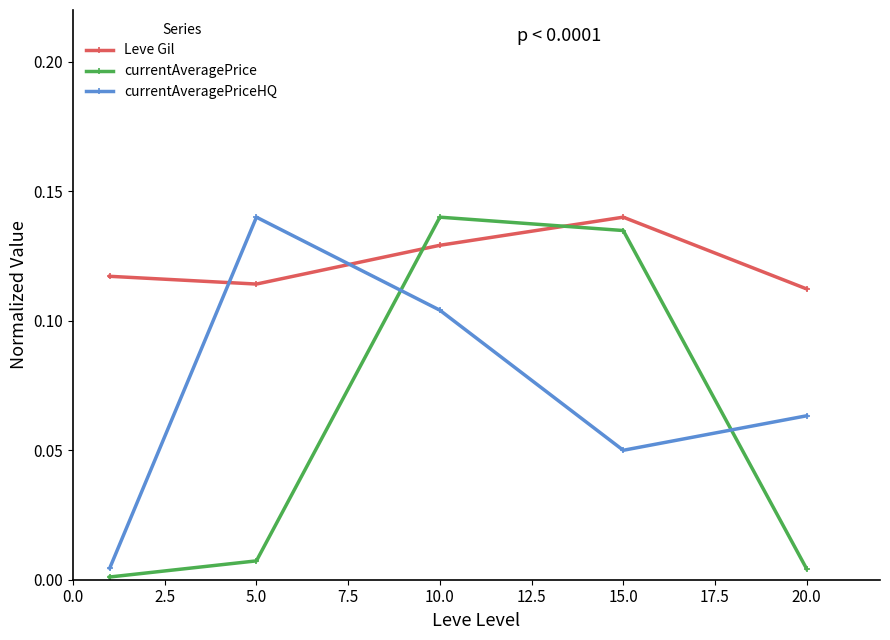

True or false: currentAveragePriceHQ has more than 0 interior local peaks.

True